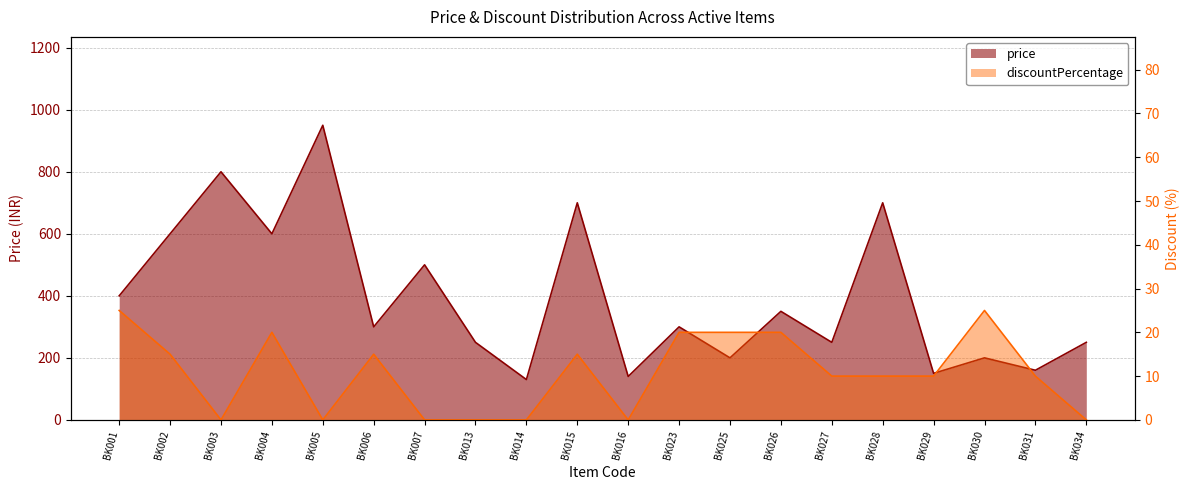

True or false: discountPercentage and price cross at least once.

False